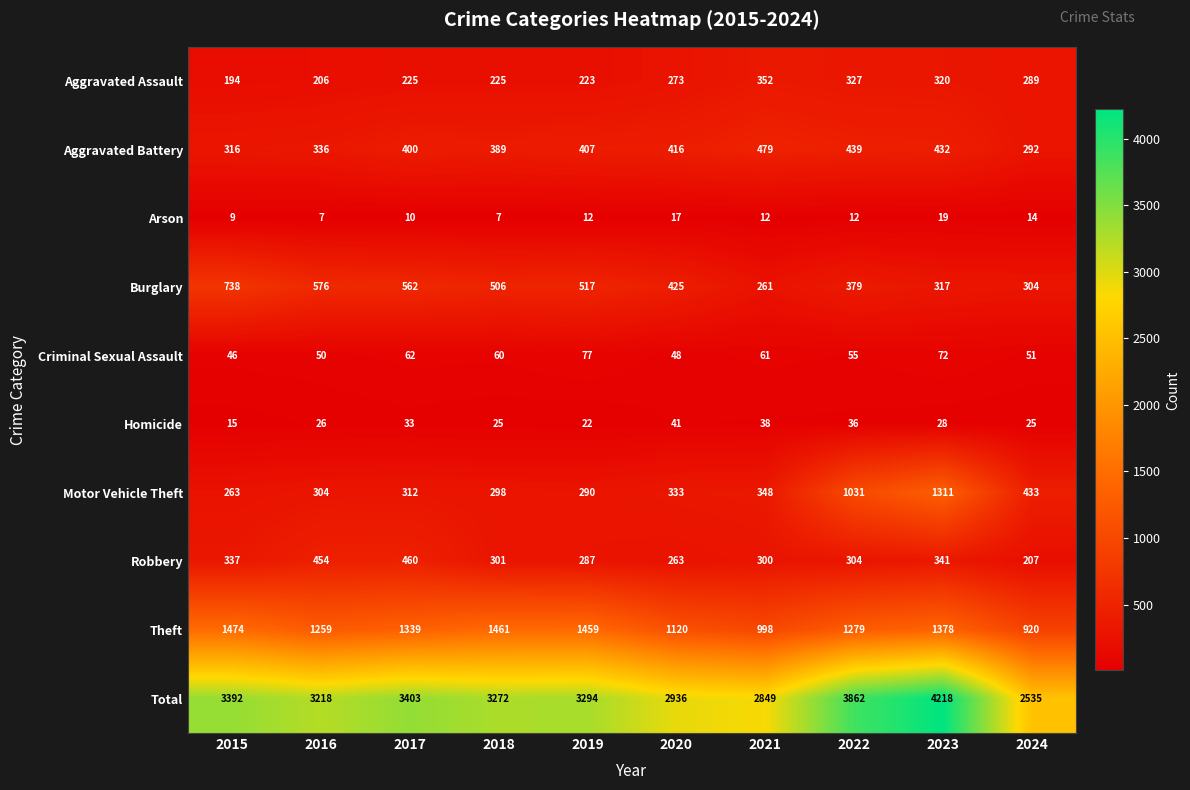

What is the lowest value of the Aggravated Assault series?

194